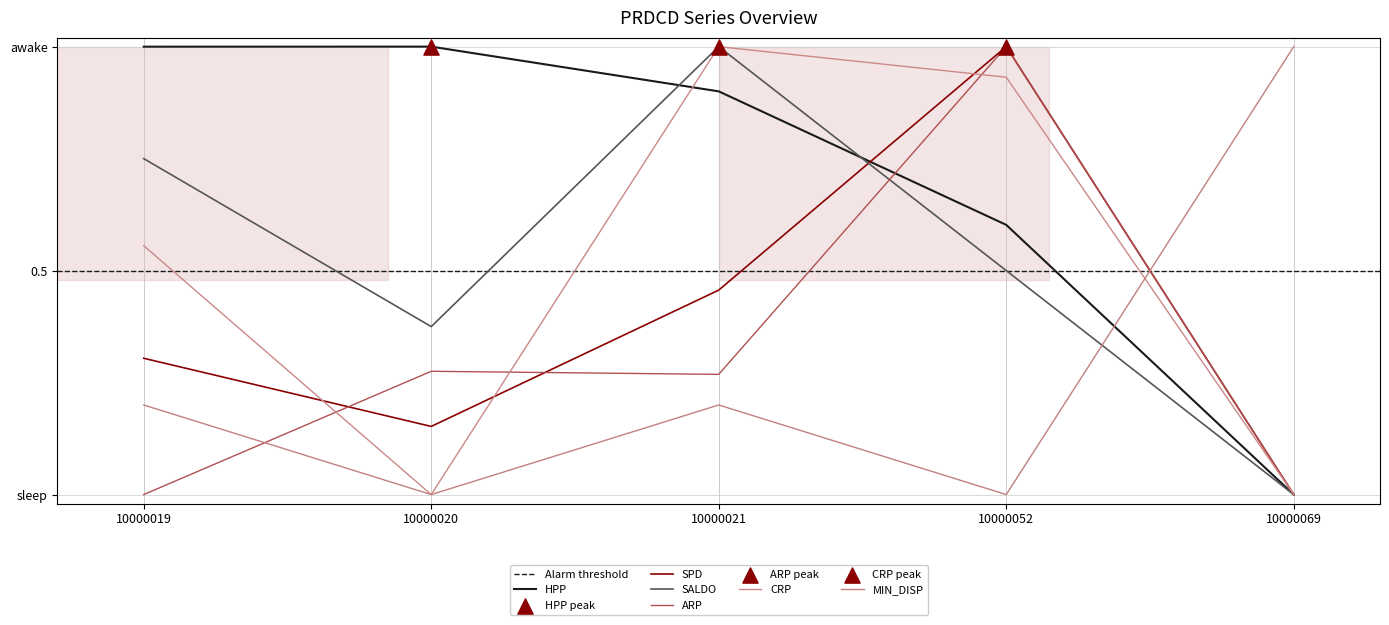

Which series reaches the maximum Y coordinate?

HPP